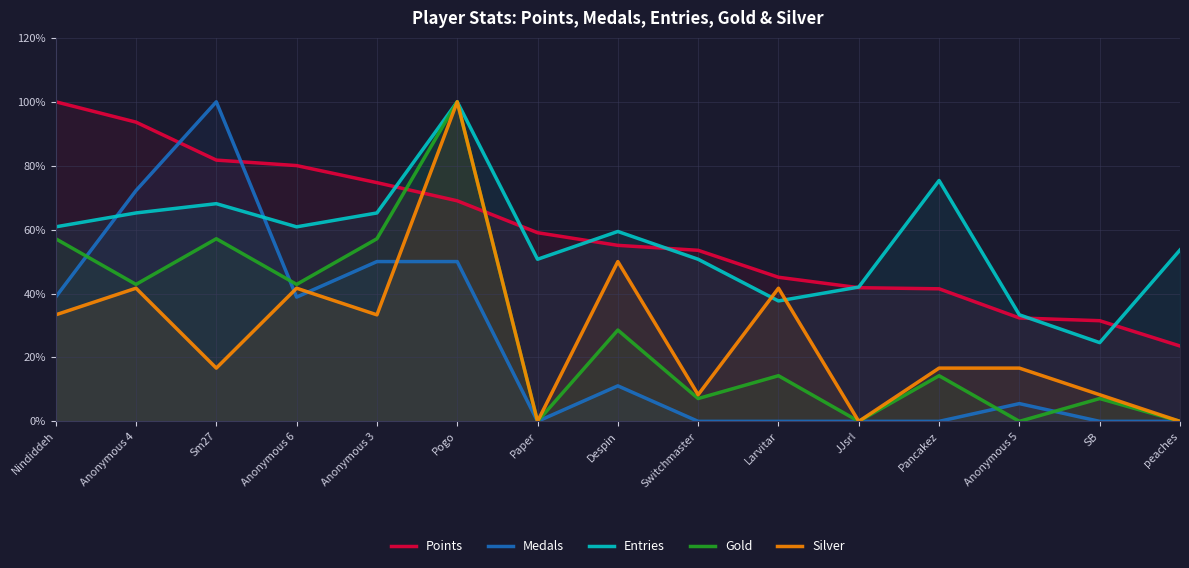

True or false: Entries has a value of 60.9 at Nindiddeh.

True